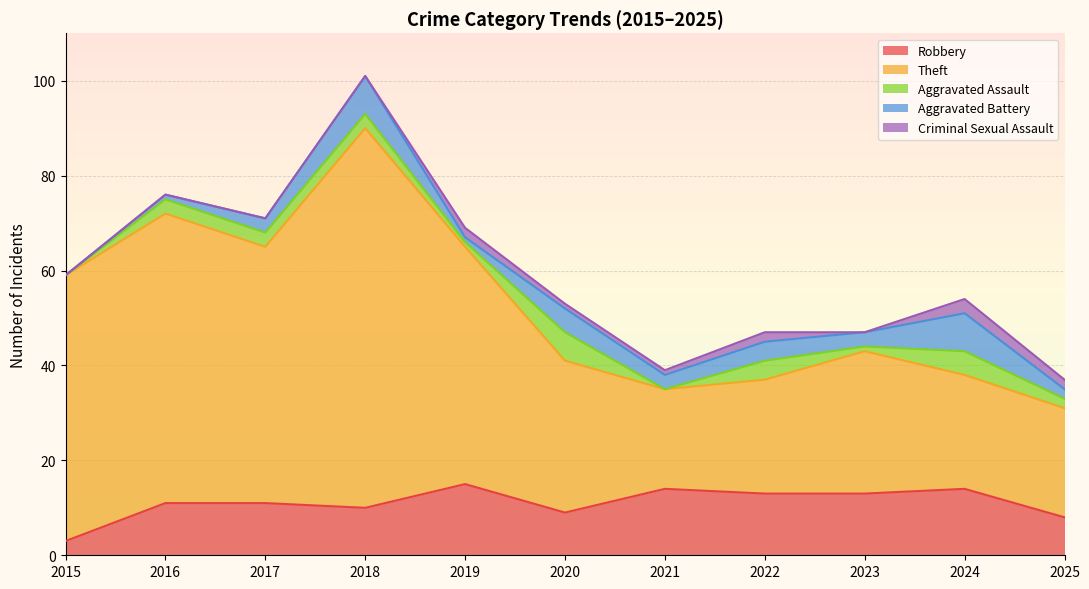

True or false: Robbery and Criminal Sexual Assault intersect in this chart.

False